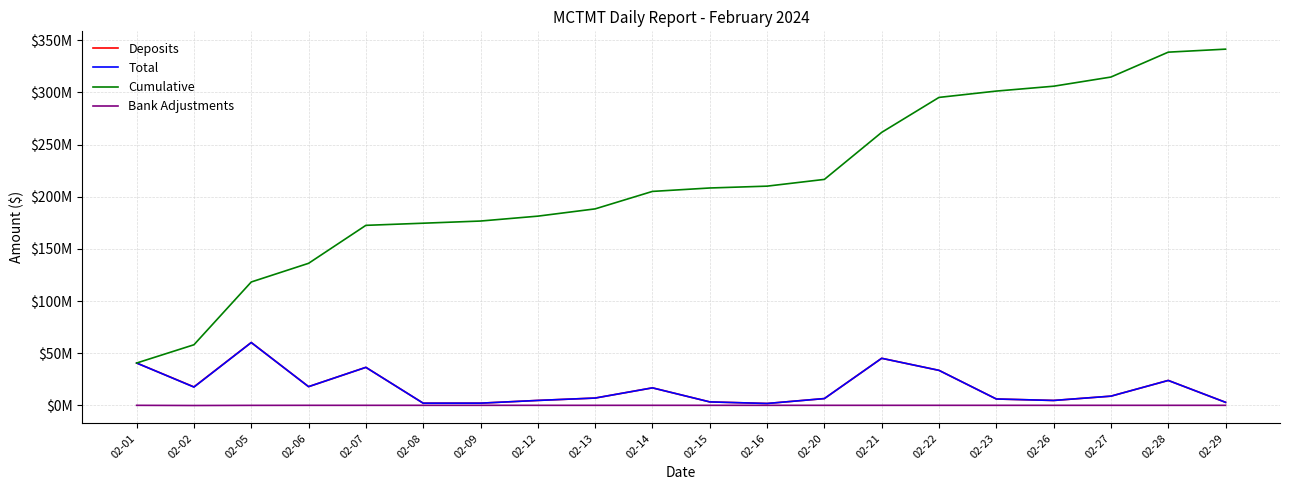

How many interior local valleys does the Deposits series have?

5